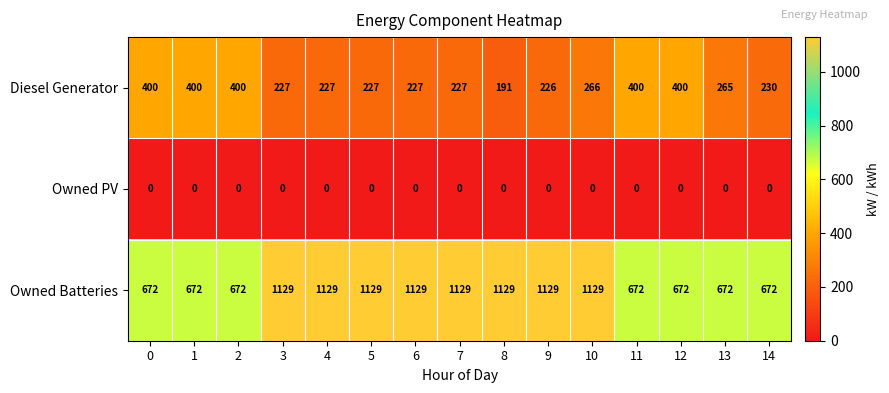

What is the sum of the Diesel Generator values at 7 and 8?

418